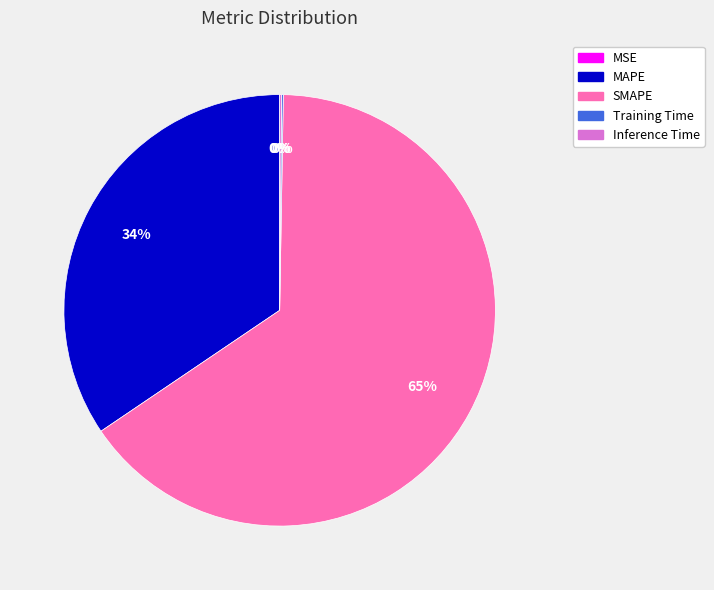

Which category accounts for the majority?

SMAPE